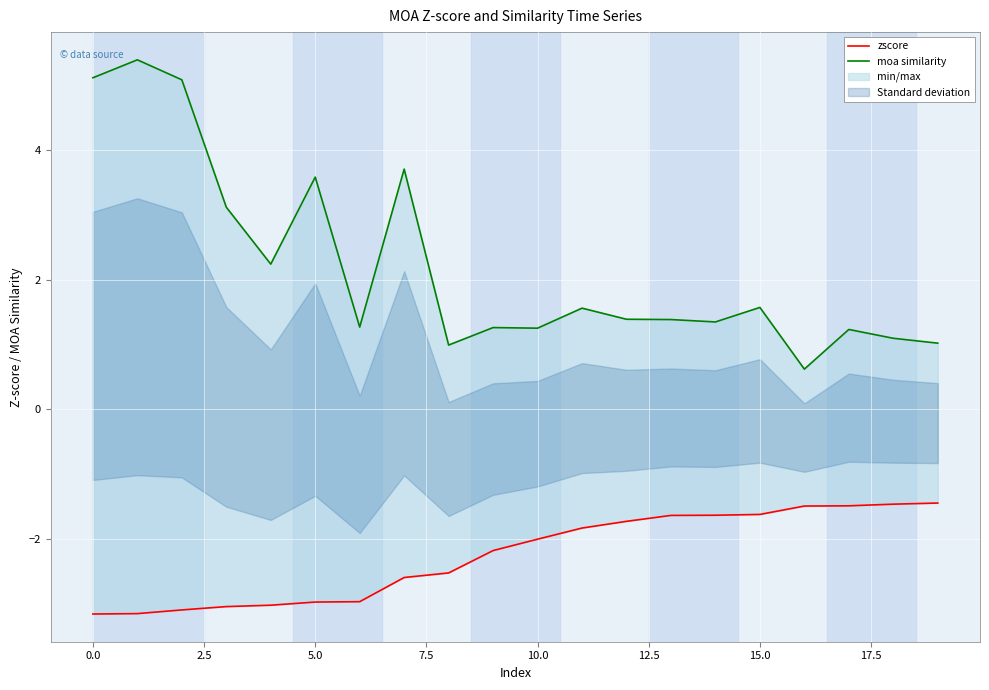

How many lines are shown in the chart?

2